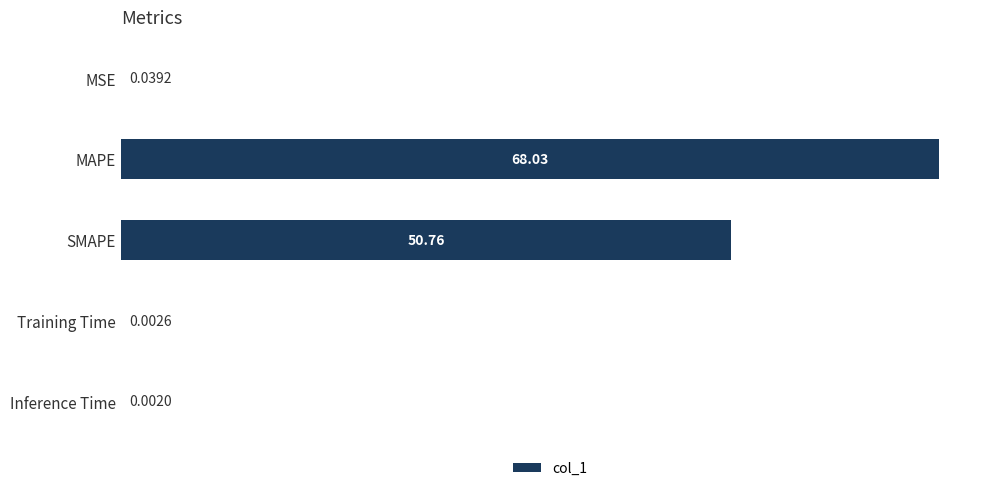

At which category does the chart reach its peak across all series?

MAPE